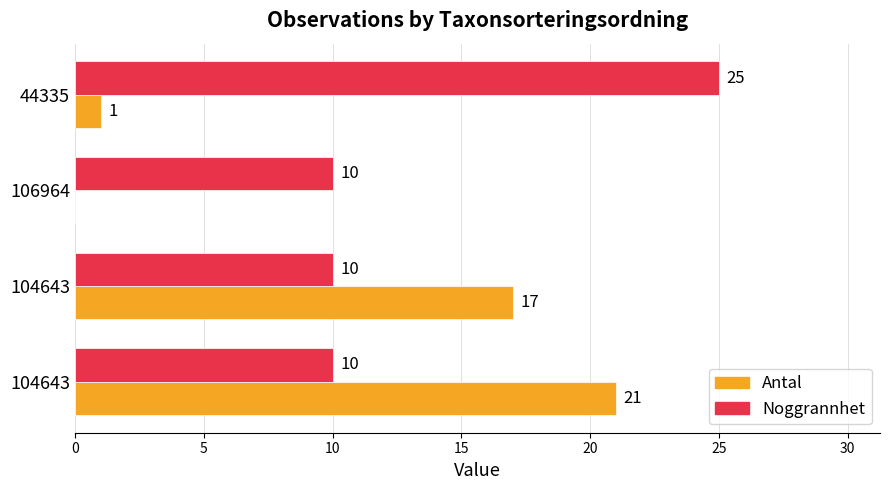

What is the value of the Antal bar at the 1st from the left?

21